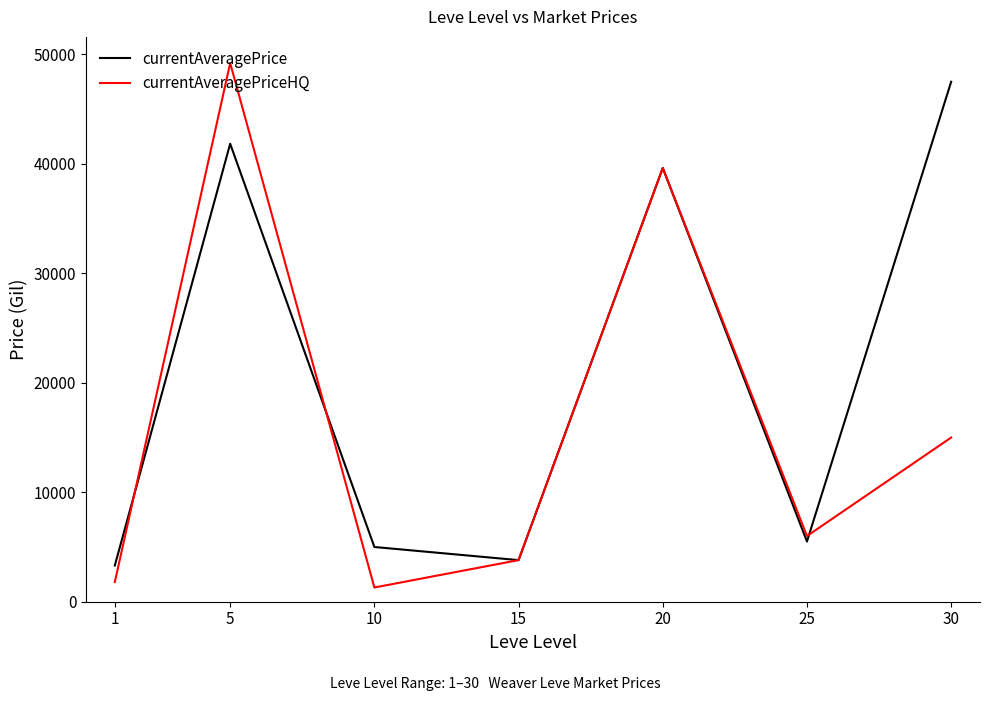

Does the chart have visible grid lines?

No